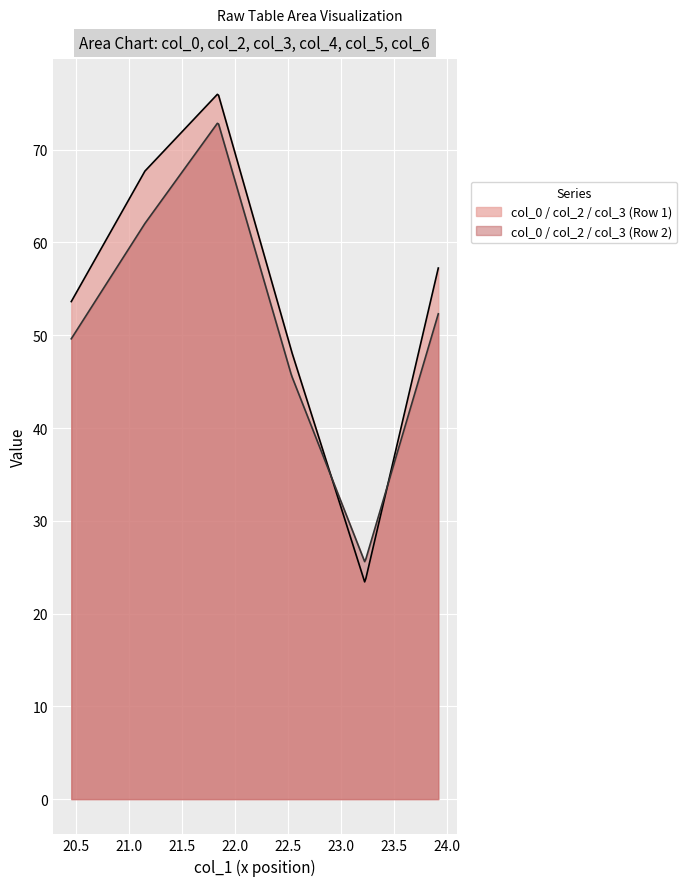

What is the highest value of the col_0 / col_2 / col_3 (Row 2) series?

72.8